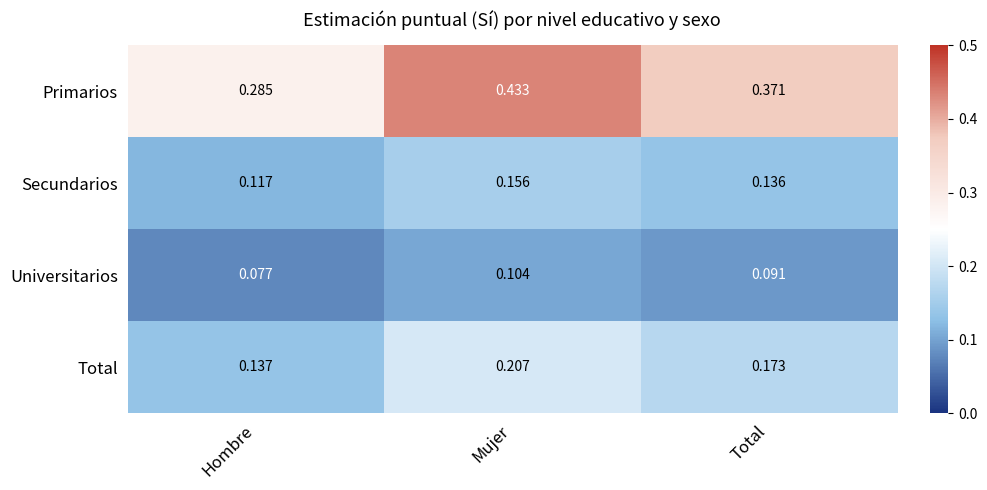

At which category does the chart reach its peak across all series?

Mujer